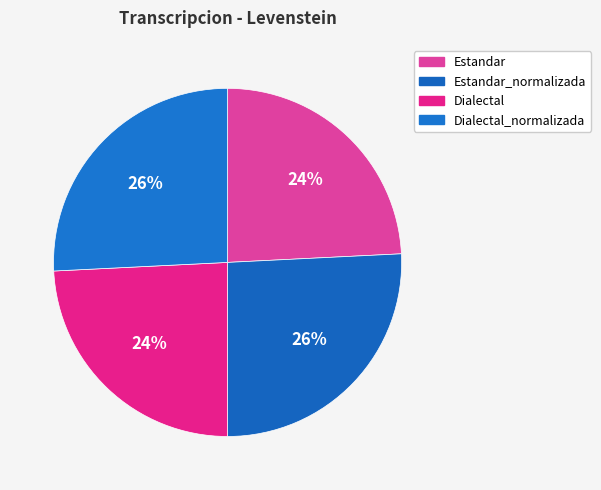

To the nearest percent, what is the difference between the largest and smallest slice percentages?

2%